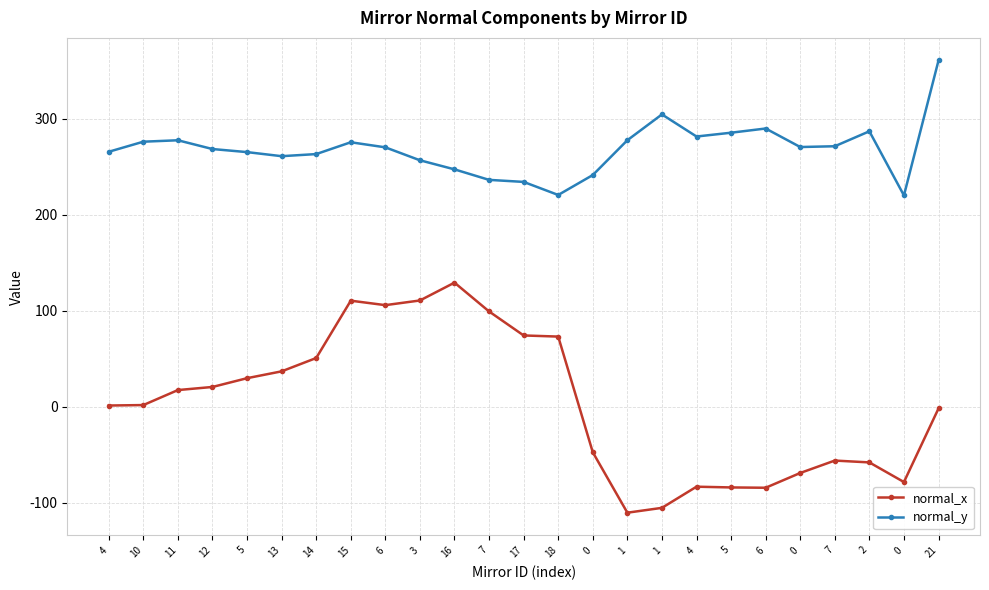

At which label does normal_x reach its minimum?

1